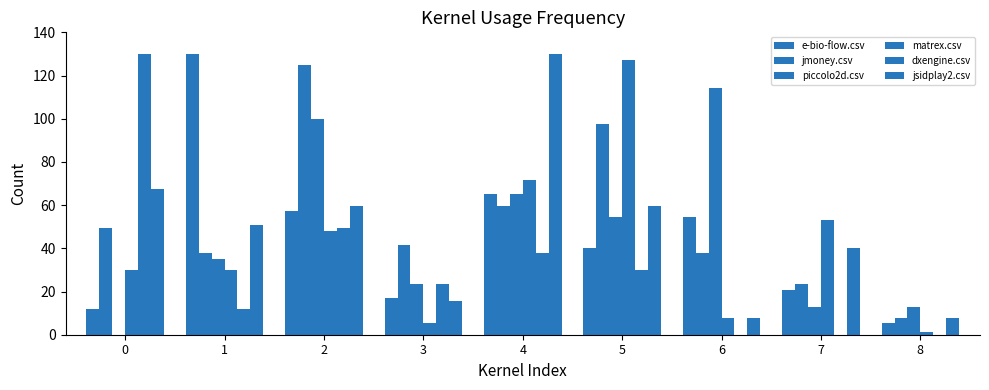

Are the bars horizontal?

No